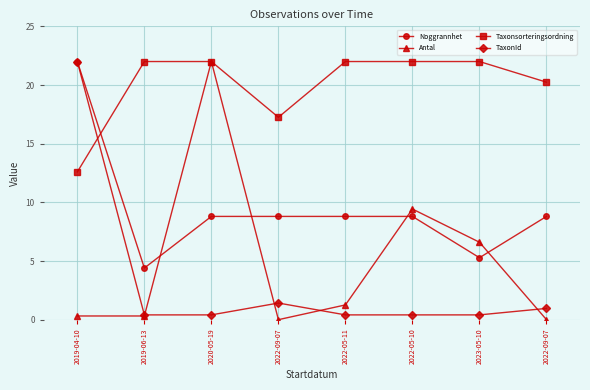

True or false: Antal and Noggrannhet intersect in this chart.

True